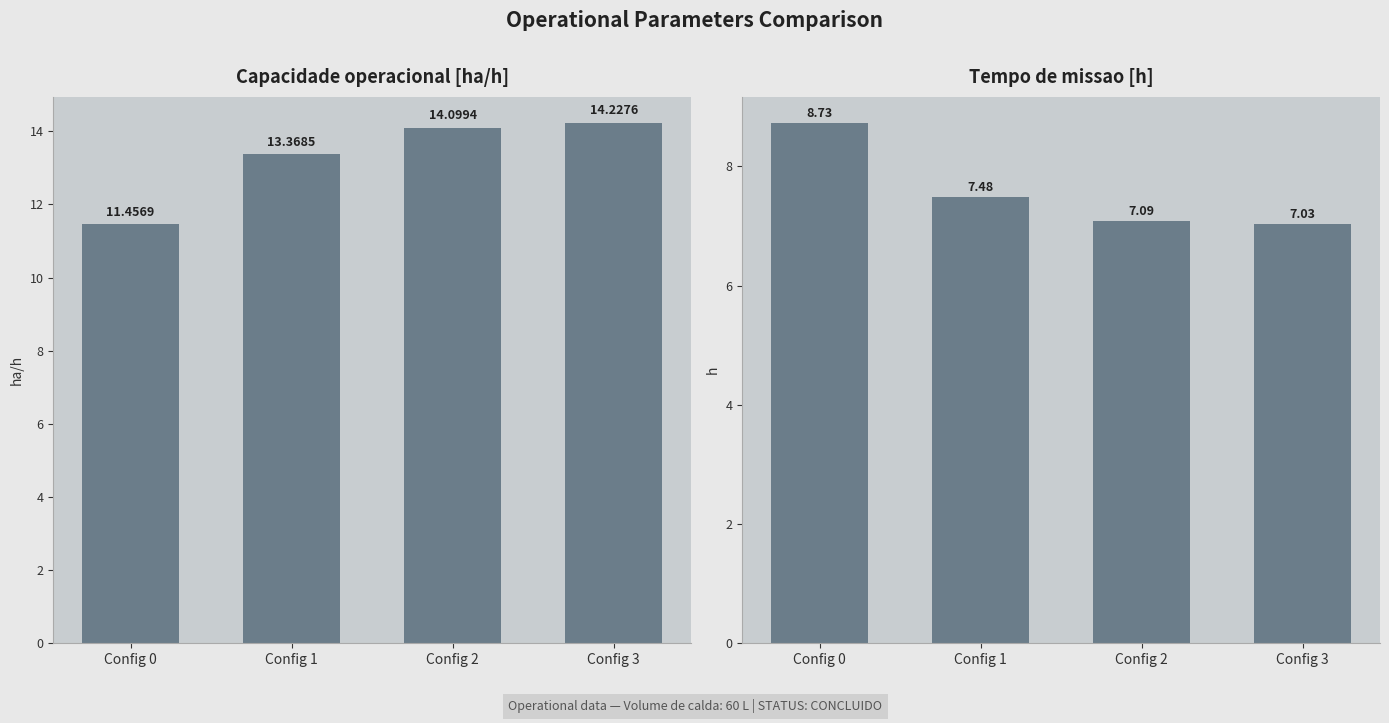

At which label is Capacidade operacional [ha/h] closest to 12?

Config 0